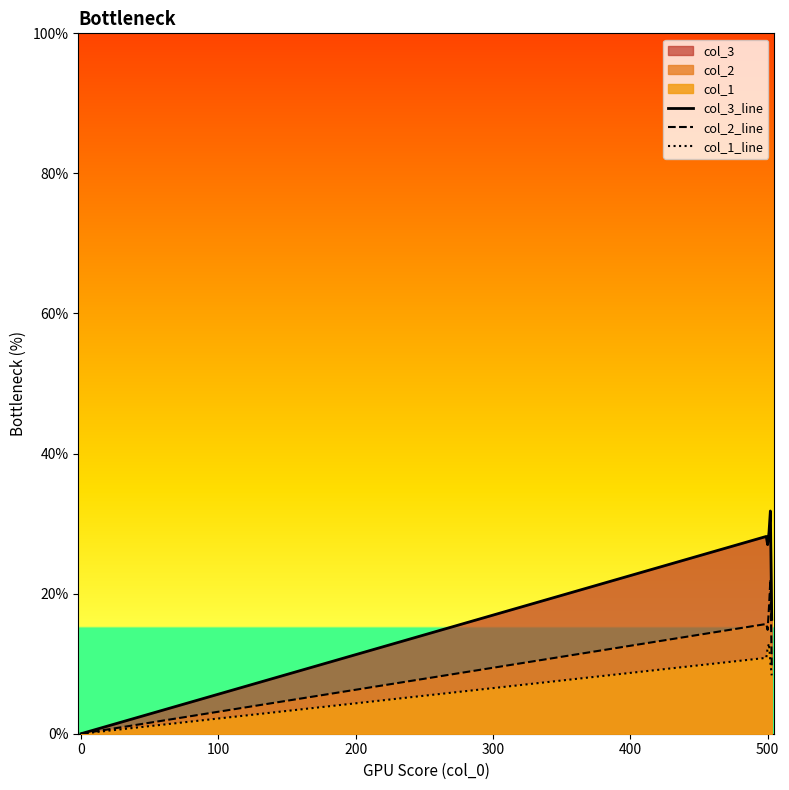

Is it true that col_1_line equals 8.4 at 500?

False